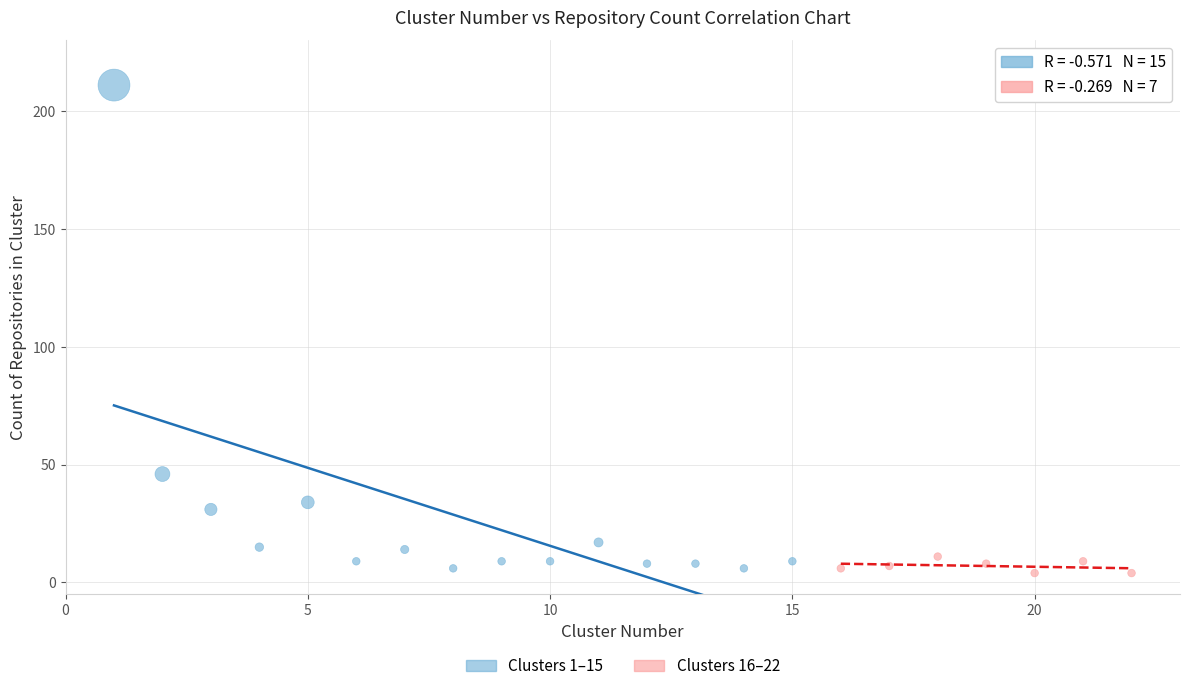

Which series has the largest Y range (max minus min)?

Clusters 1–15